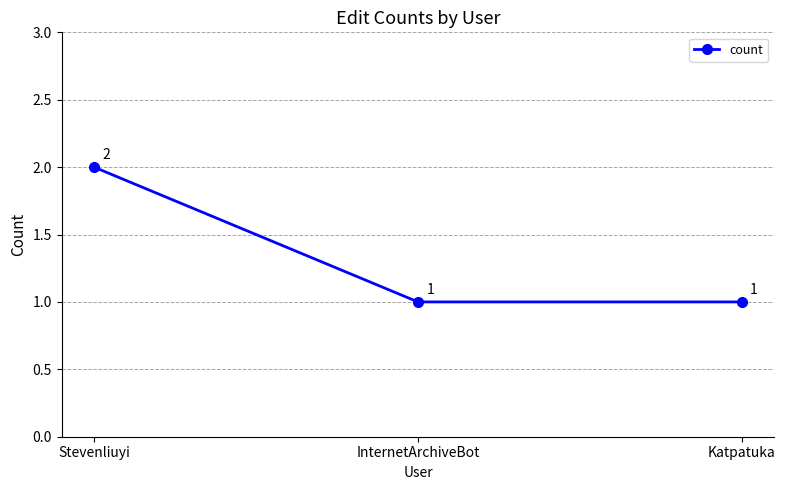

Approximately how many times larger is the value at InternetArchiveBot compared to Katpatuka?

1.0